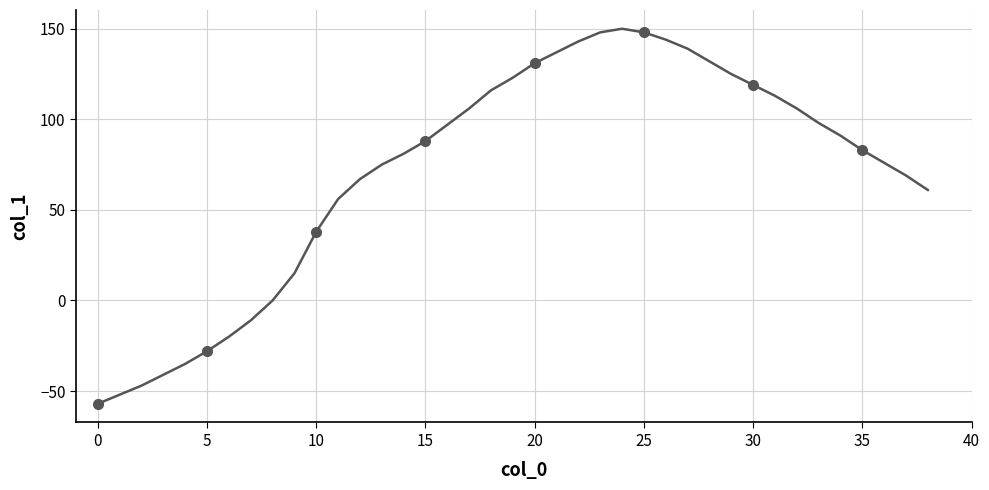

What is the difference between the values at 10 and 15?

50